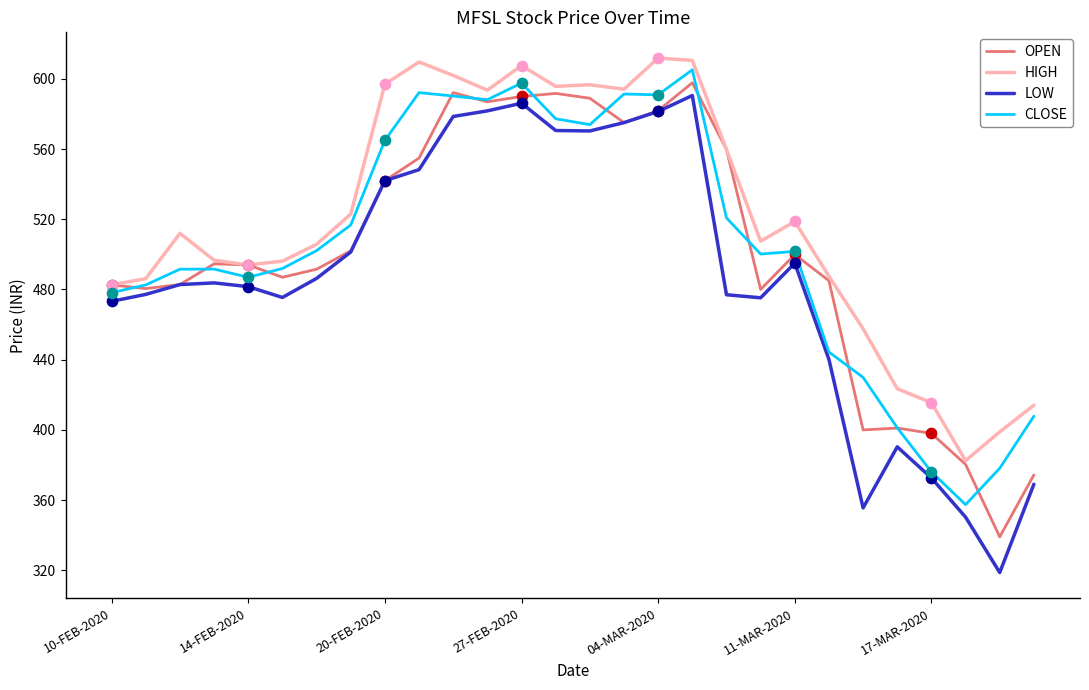

Which series has the largest total across all categories?

HIGH